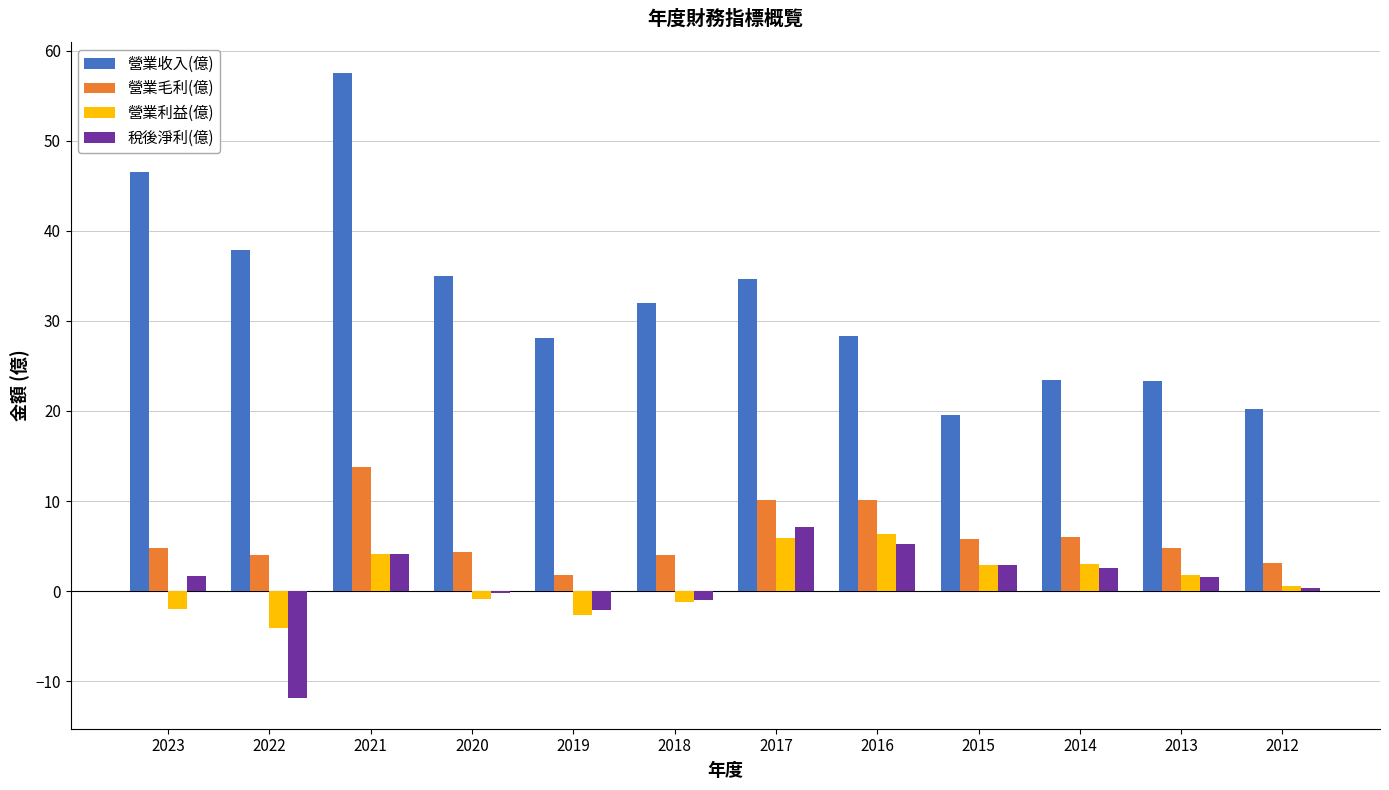

What are all the series names shown in the legend?

營業收入(億), 營業毛利(億), 營業利益(億), 稅後淨利(億)